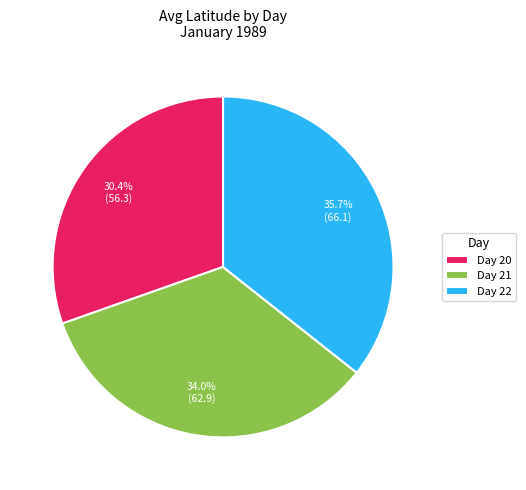

Rank the categories by value from highest to lowest.

Day 22, Day 21, Day 20